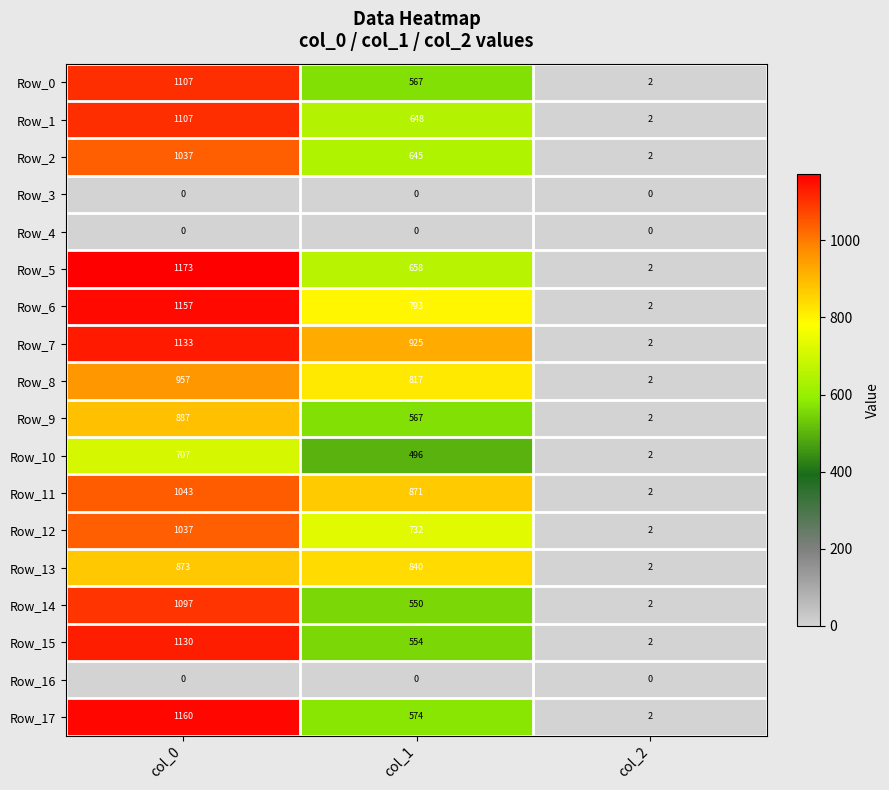

List the labels in order of Row_9 value, smallest first.

col_2, col_1, col_0